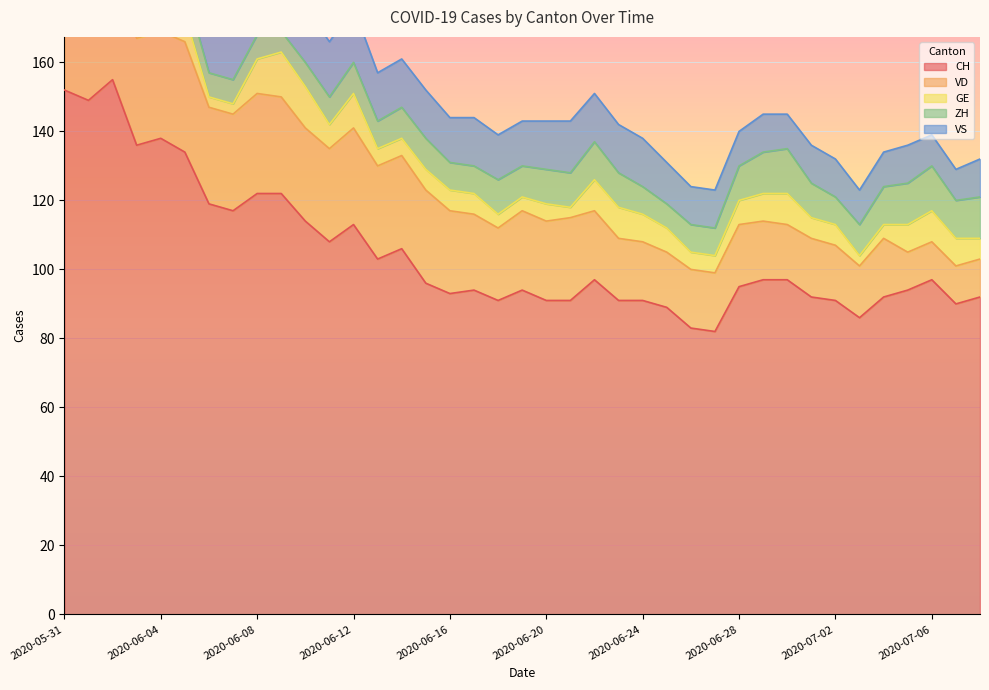

What value does the CH series have at 2020-06-26, to the nearest 5?

85